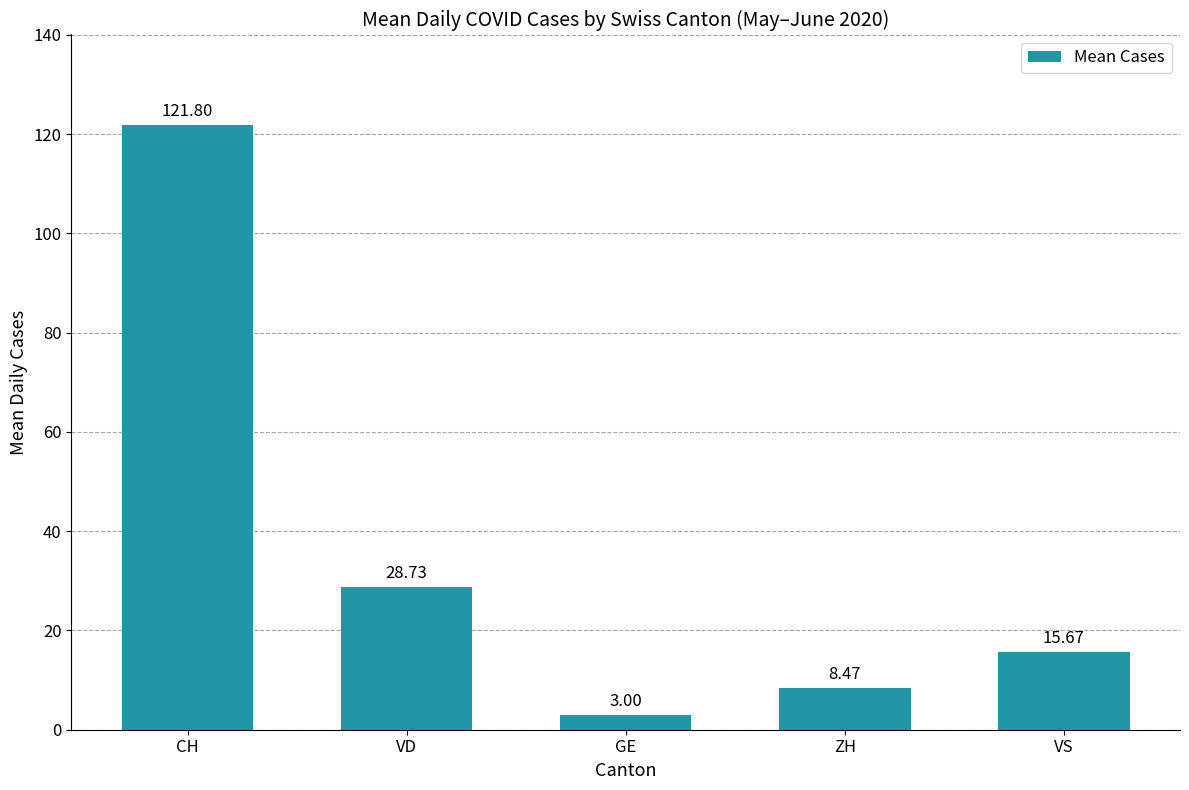

What is the average value?

35.5